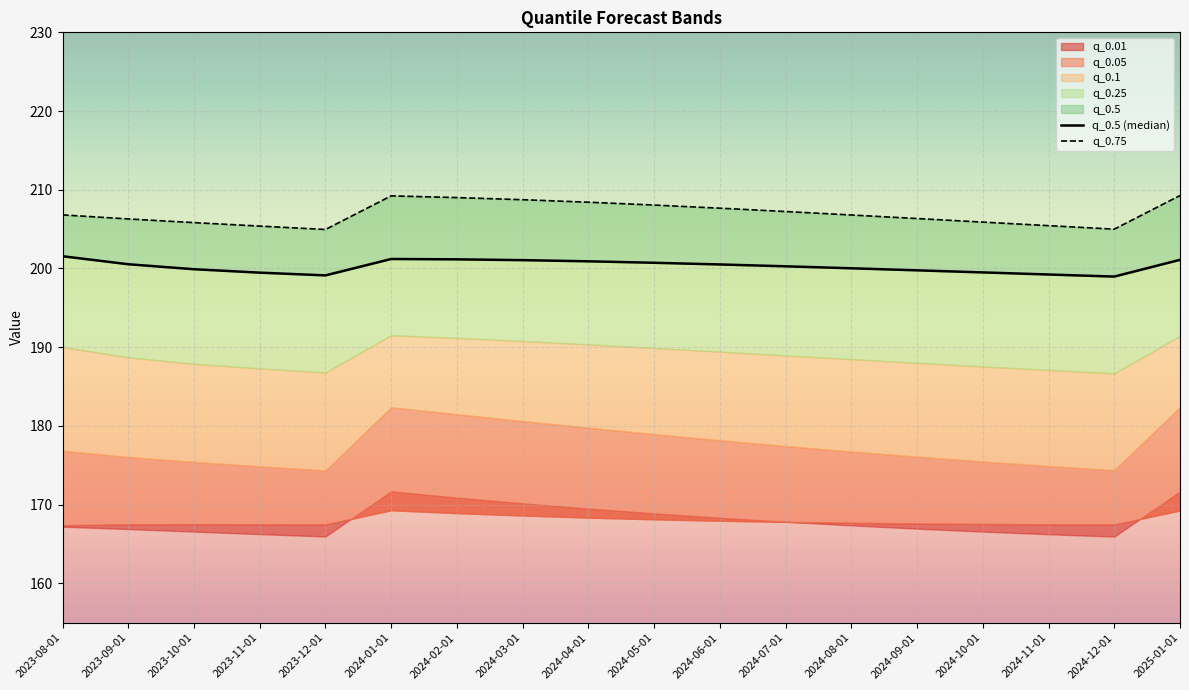

At which category is the sum across all series the highest?

2024-01-01